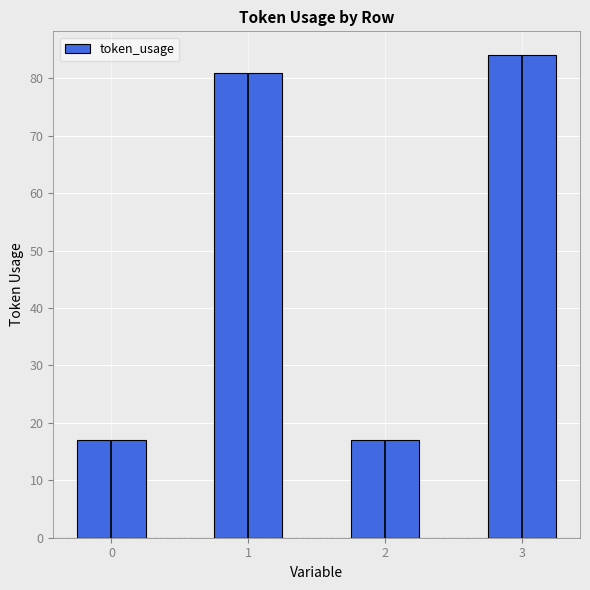

Reading left to right, list all the values displayed in this chart.

17	81	17	84